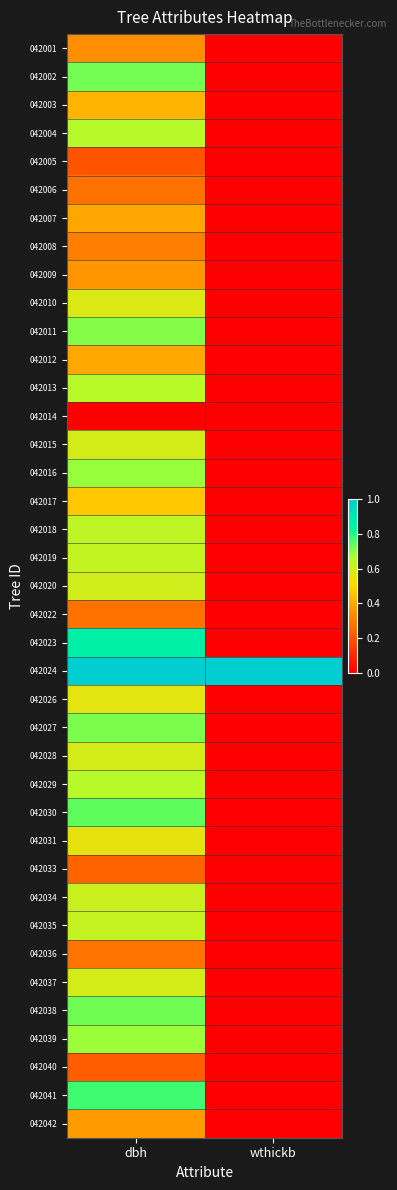

What is the greatest value displayed?

1.0